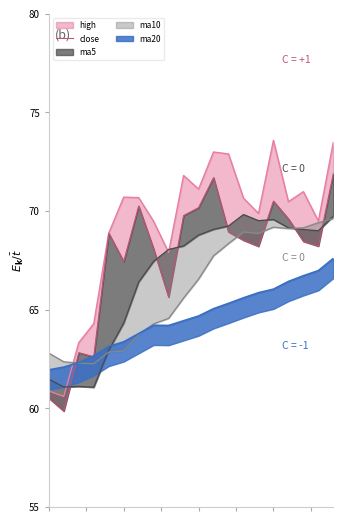

Count the number of values greater than 68.

14